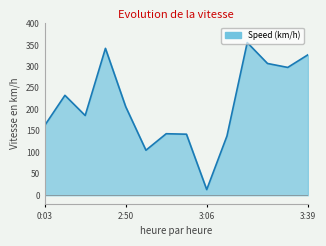

True or false: there are more than 2 points higher than both neighbors.

True